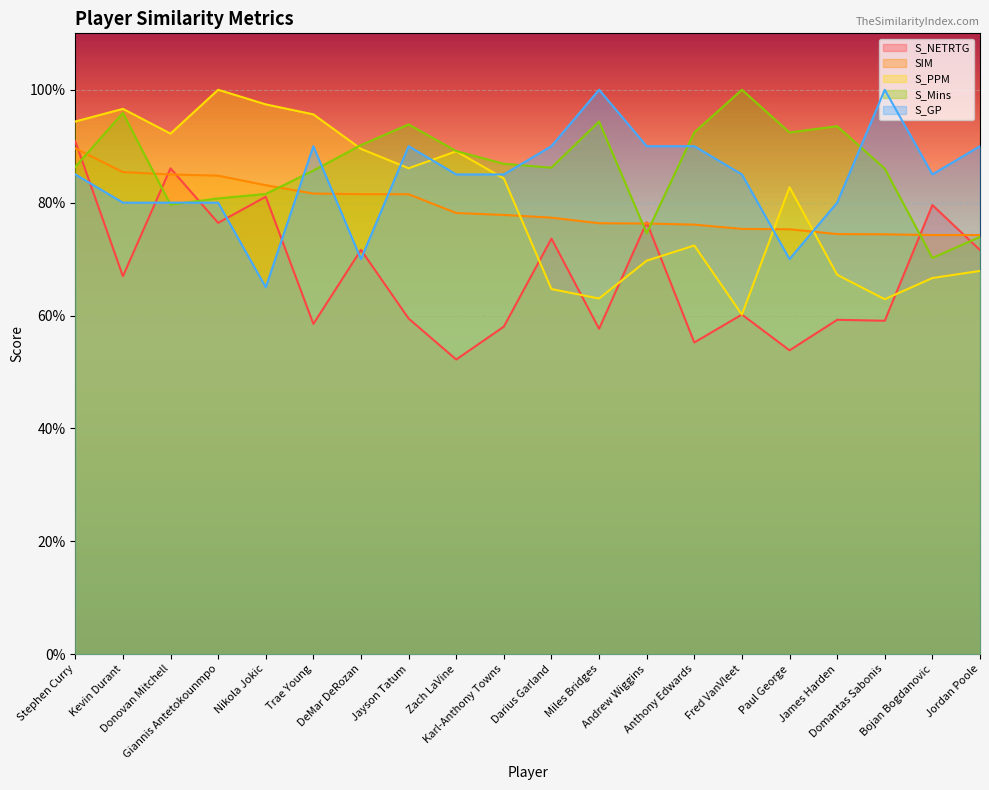

Which label corresponds to the largest value in the chart?

Giannis Antetokounmpo